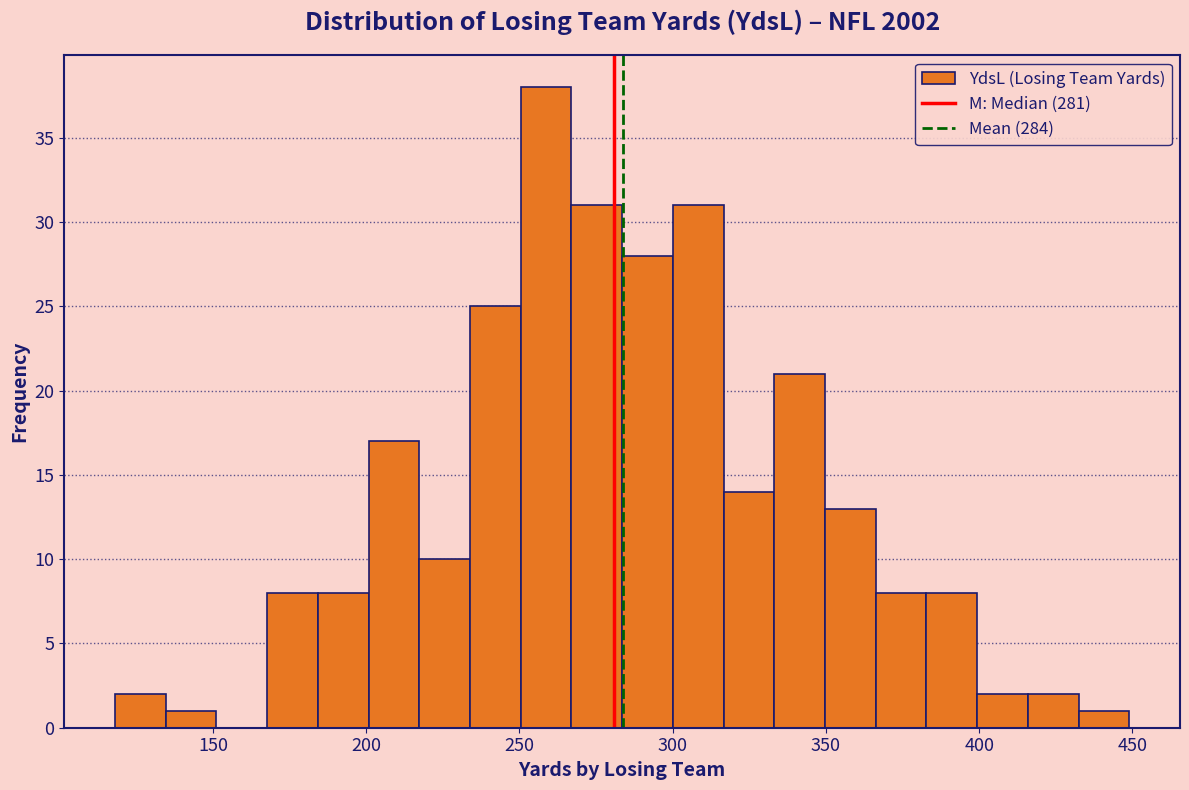

Around what value on the x-axis is the tallest bar? Give the approximate position of its centre, as read against the axis.

260